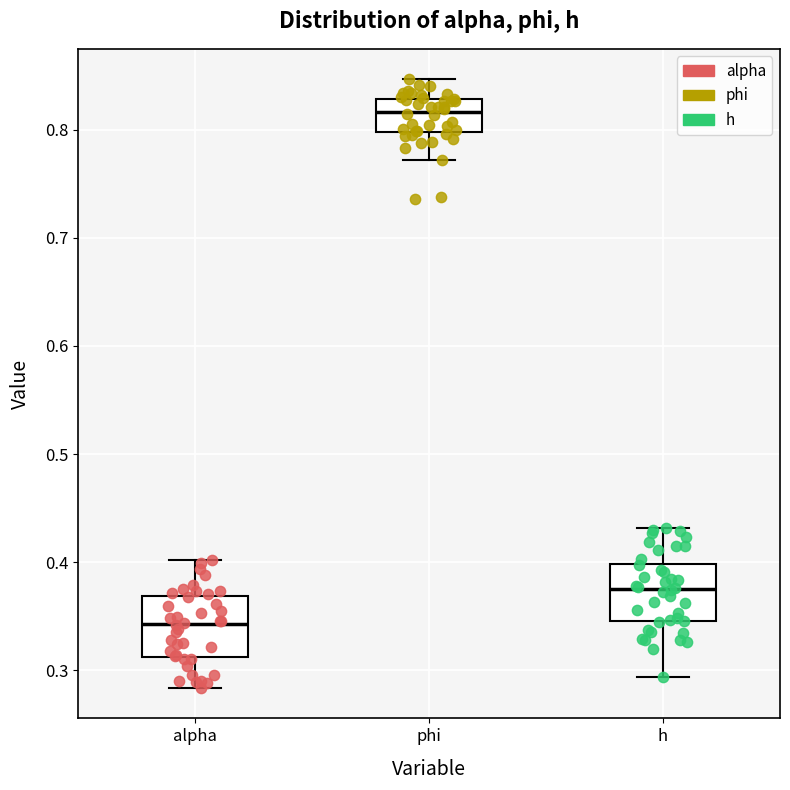

Reading left to right, transcribe this box plot: for each box, give where its median line is, the range the box spans, and where its two whiskers end, as read against the y-axis. The values are not printed on the chart, so give them approximately, as read against the axis.

alpha: median 0.34, box 0.31 to 0.37, whiskers 0.28 to 0.40
phi: median 0.82, box 0.80 to 0.83, whiskers 0.77 to 0.85
h: median 0.37, box 0.35 to 0.40, whiskers 0.29 to 0.43